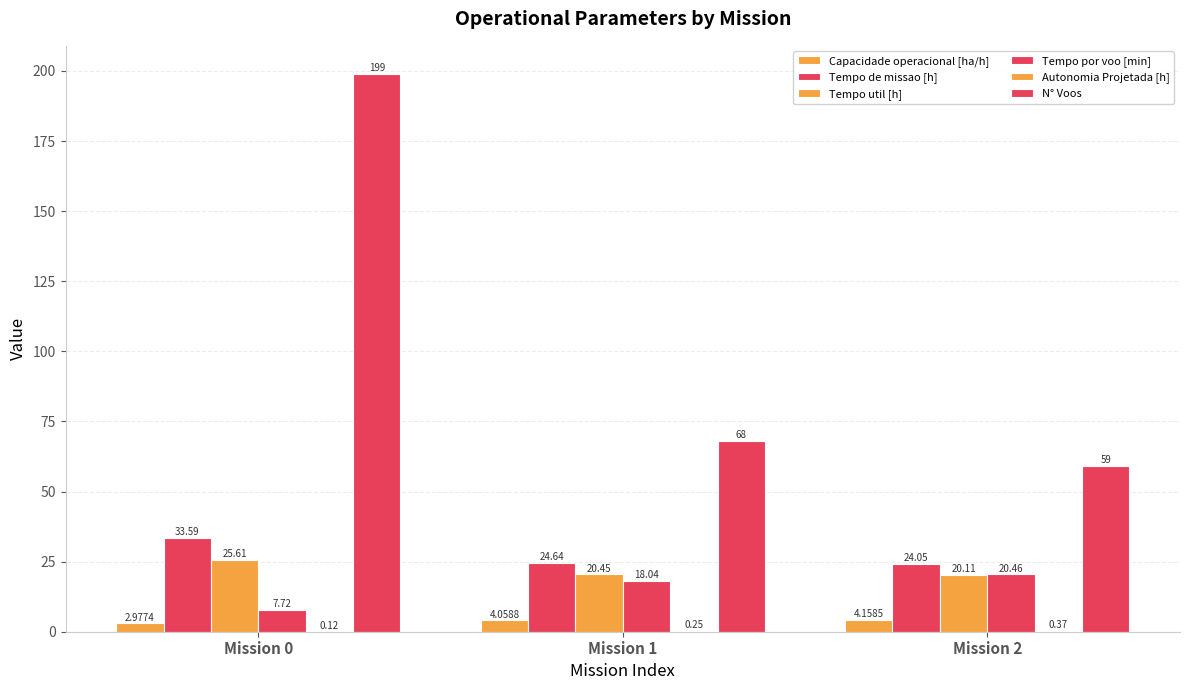

Reading right to left, list all the values displayed in this chart.

Capacidade operacional [ha/h]: Mission 2=4.2	Mission 1=4.1	Mission 0=3.0
Tempo de missao [h]: Mission 2=24.1	Mission 1=24.6	Mission 0=33.6
Tempo util [h]: Mission 2=20.1	Mission 1=20.4	Mission 0=25.6
Tempo por voo [min]: Mission 2=20.5	Mission 1=18.0	Mission 0=7.7
Autonomia Projetada [h]: Mission 2=0.4	Mission 1=0.2	Mission 0=0.1
N° Voos: Mission 2=59.0	Mission 1=68.0	Mission 0=199.0